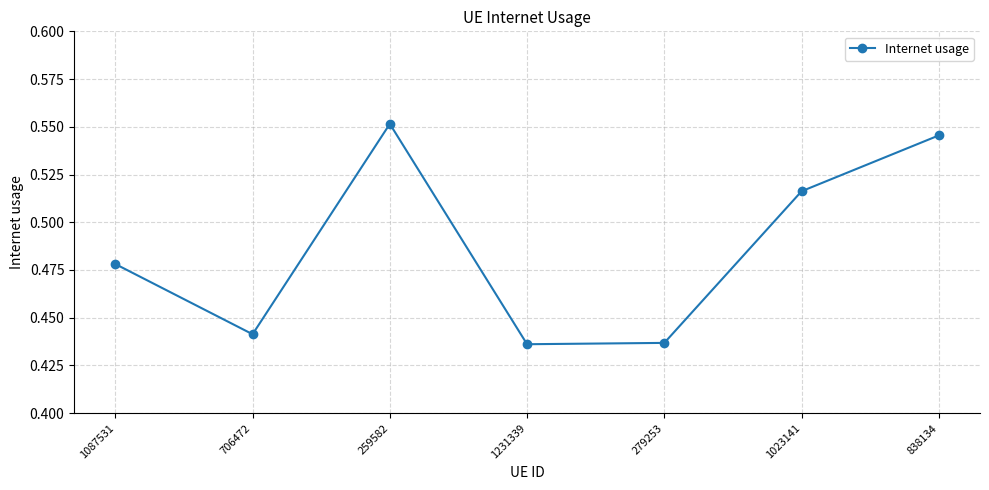

What is the change in value from 259582 to 1231339?

-0.1